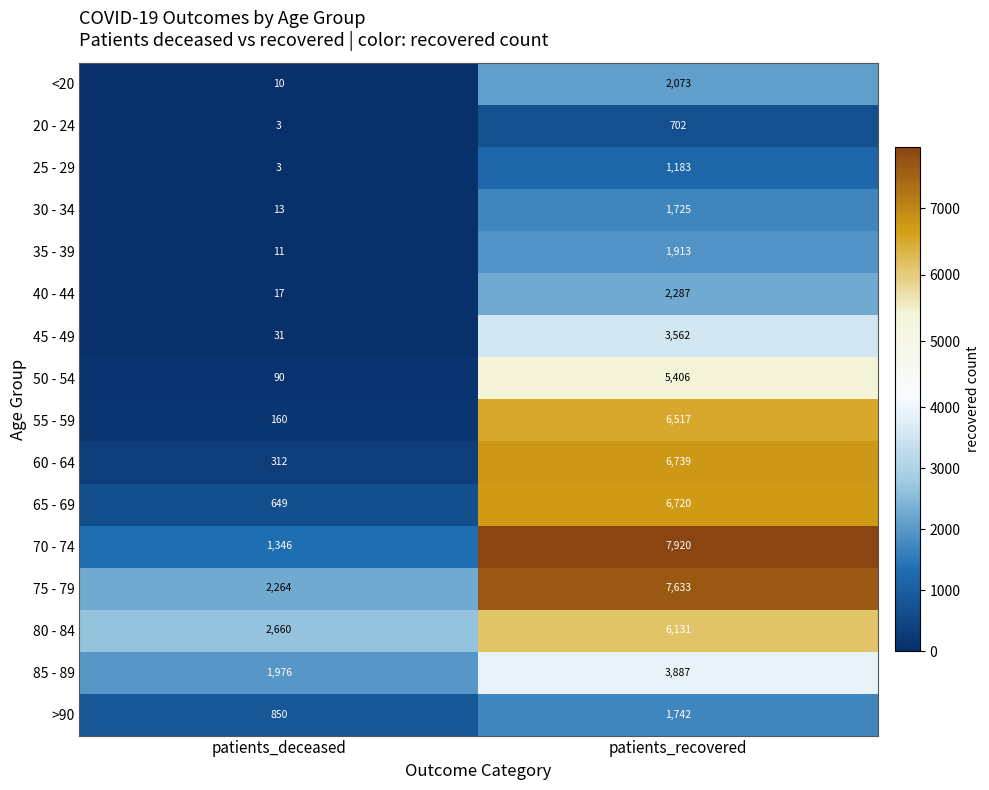

True or false: <20 has a value of 14 at patients_deceased.

False